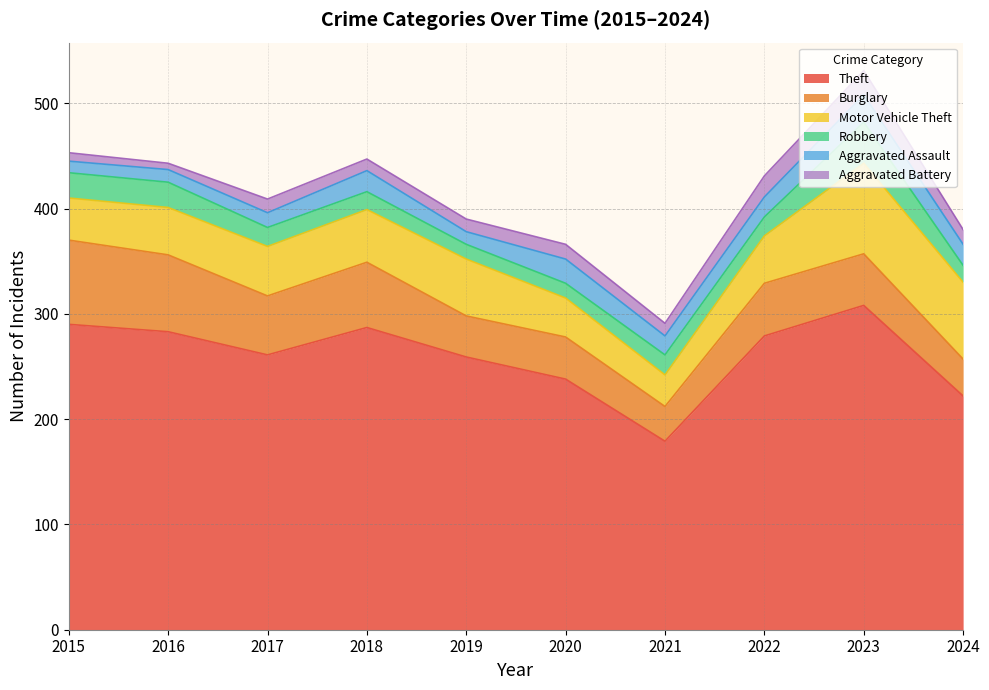

How many values in the Robbery series are below 18?

4